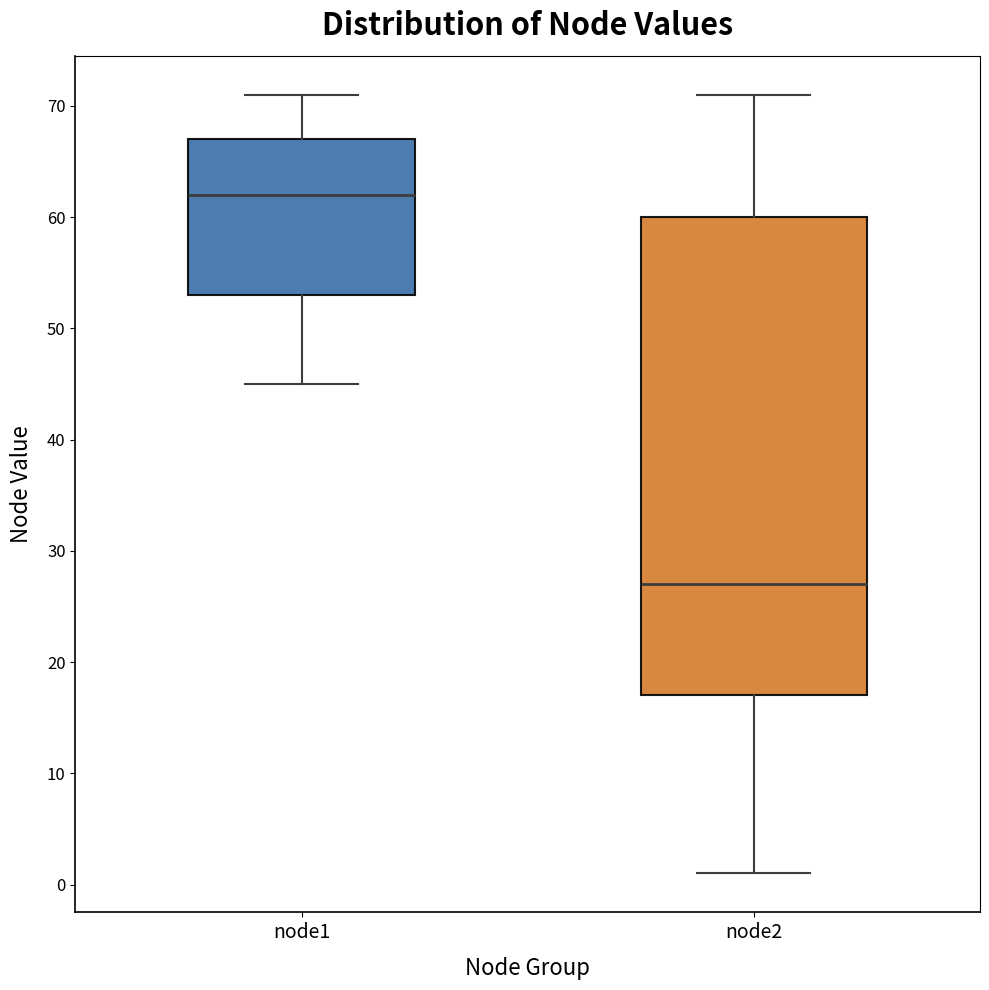

Reading left to right, transcribe this box plot: for each box, give where its median line is, the range the box spans, and where its two whiskers end, as read against the y-axis. The values are not printed on the chart, so give them approximately, as read against the axis.

node1: median 62, box 53 to 67, whiskers 45 to 71
node2: median 27, box 17 to 60, whiskers 1 to 71